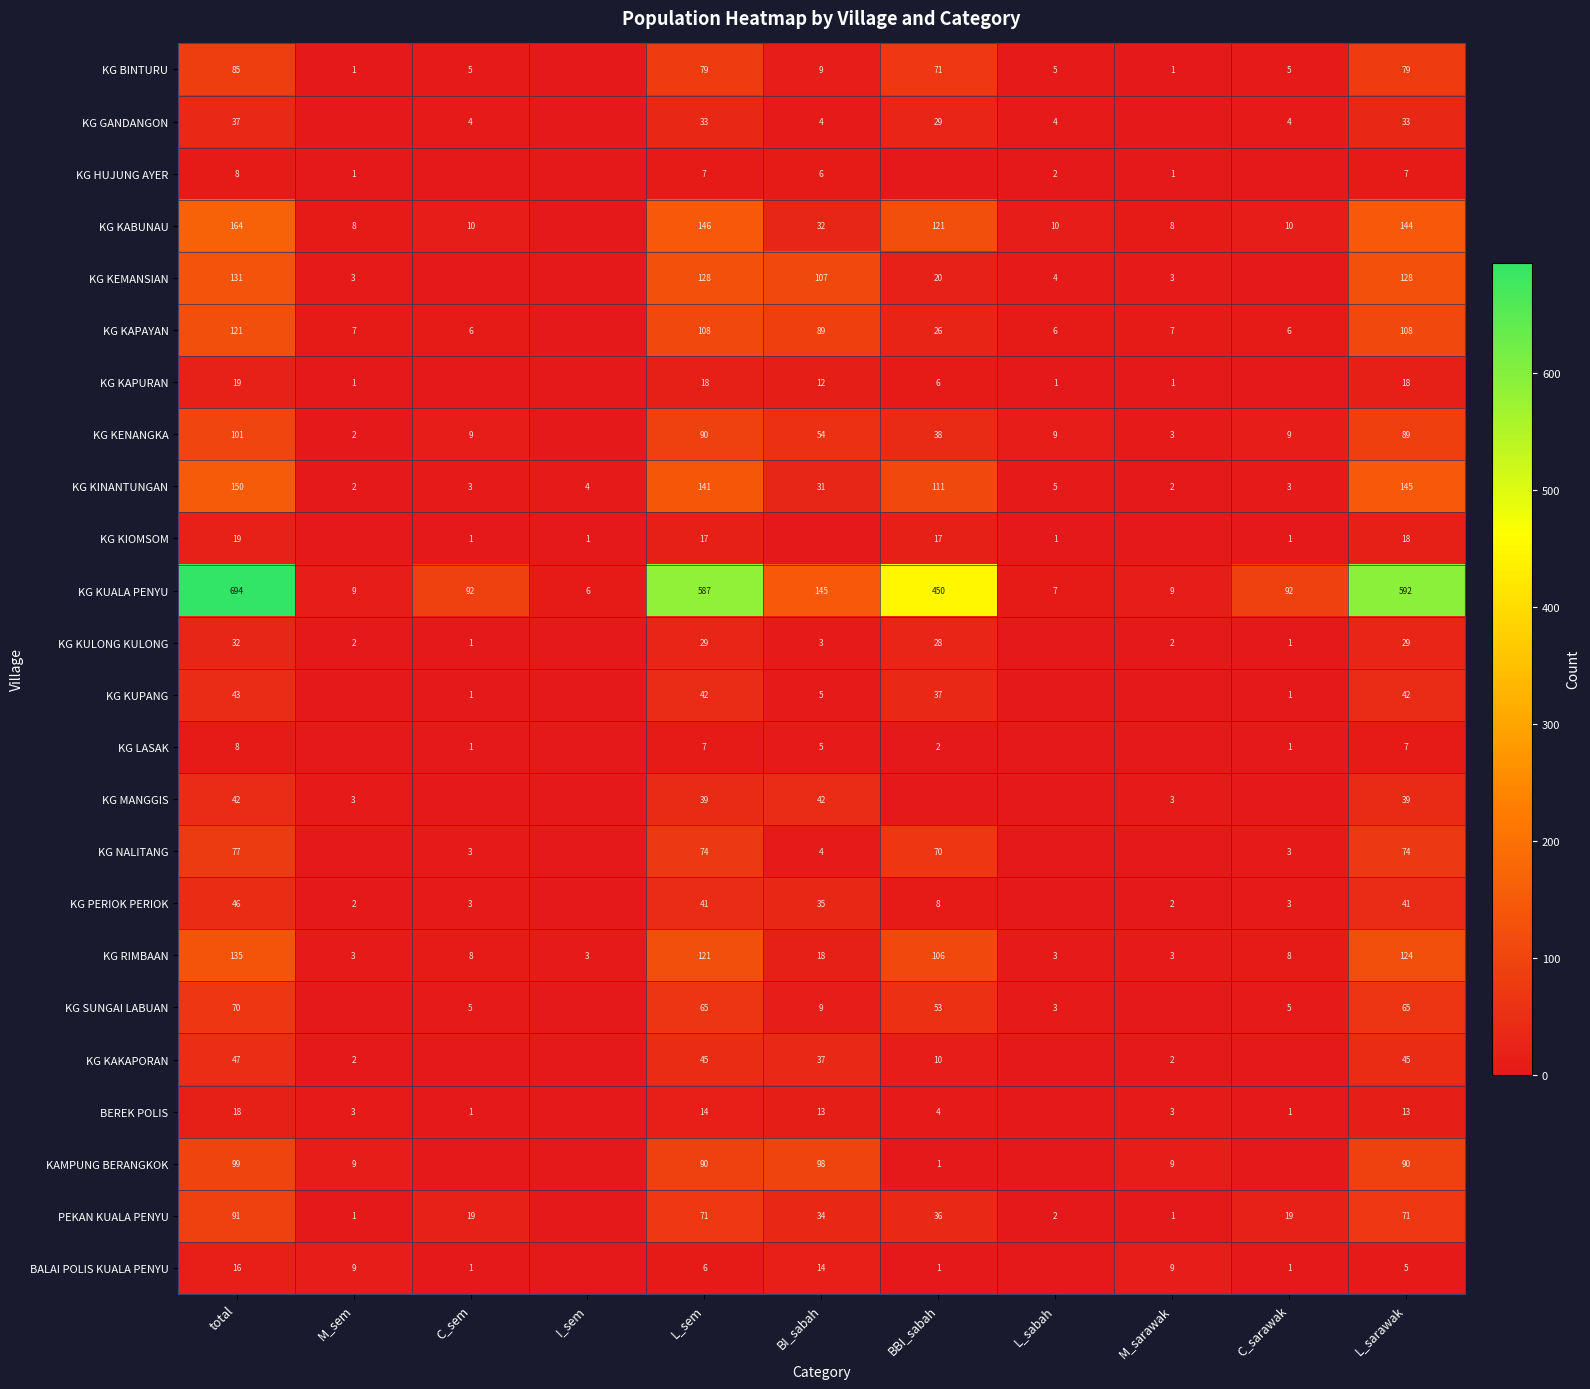

True or false: BEREK POLIS has a value of 28 at total.

False